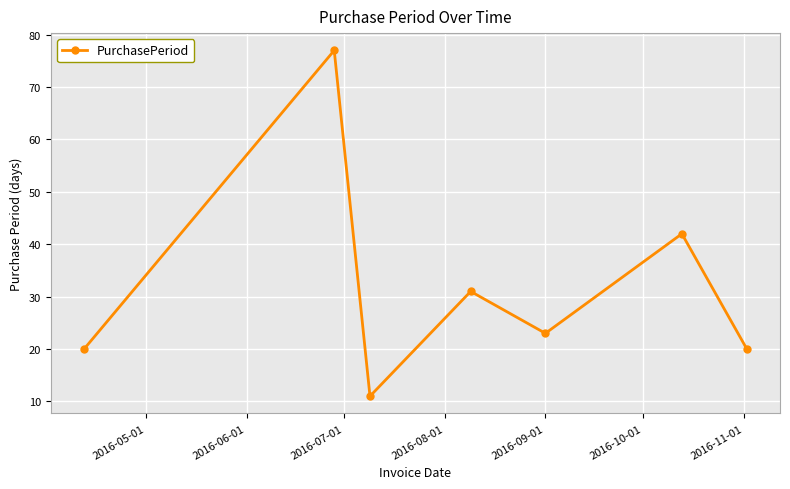

What is the value of the 3rd point from the left?

11